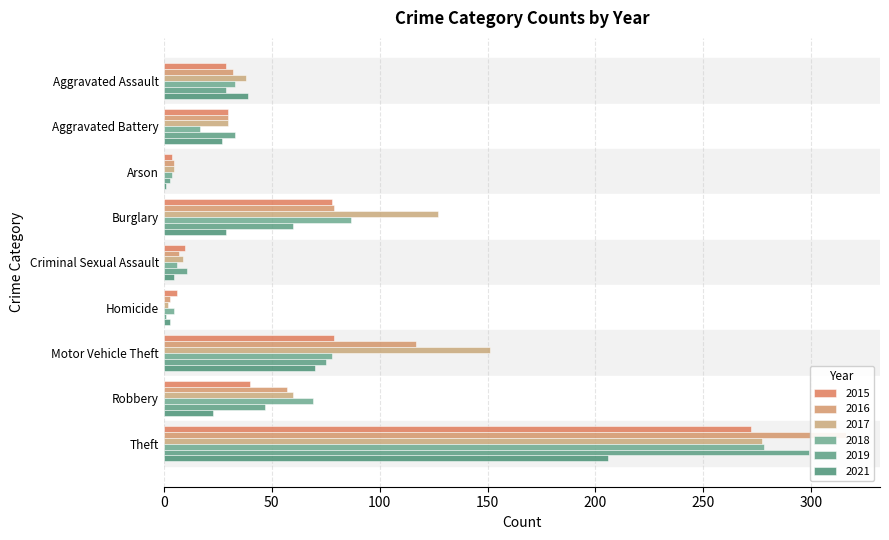

What is the difference between the 2021 values at Motor Vehicle Theft and Aggravated Assault?

31